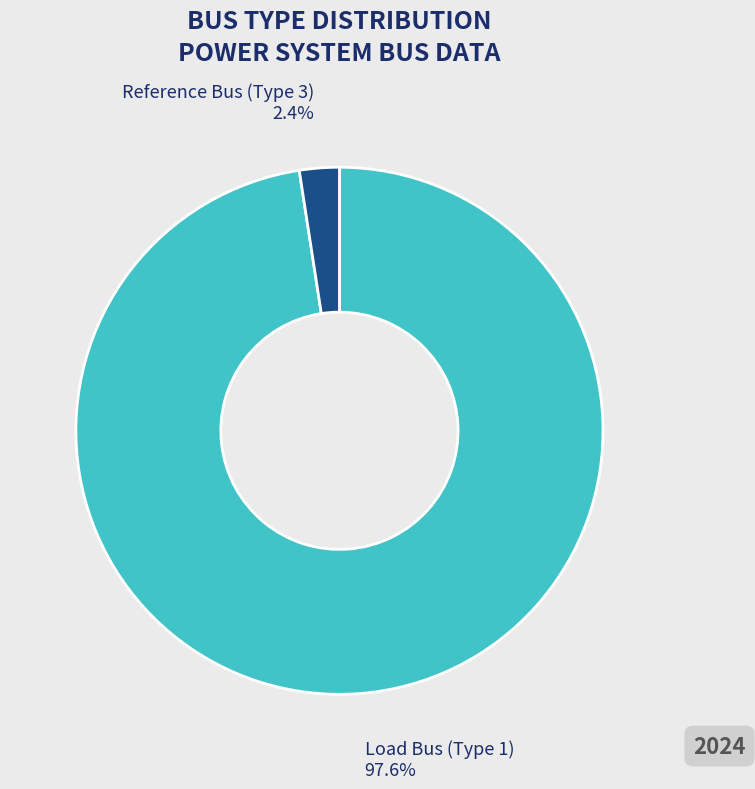

How many slices are in this pie chart?

2